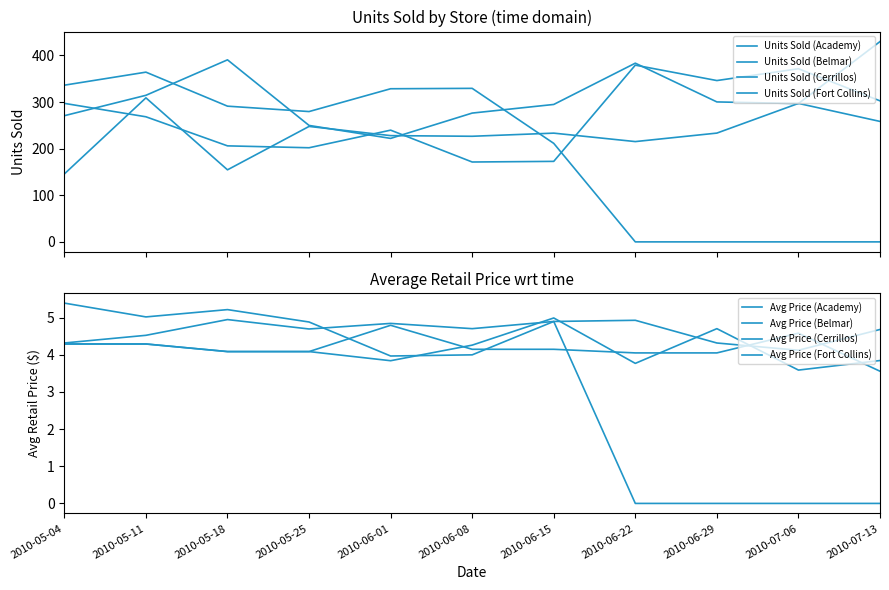

Rank the series by their average value, from lowest to highest.

Units Sold (Fort Collins), Units Sold (Cerrillos), Units Sold (Belmar), Units Sold (Academy)